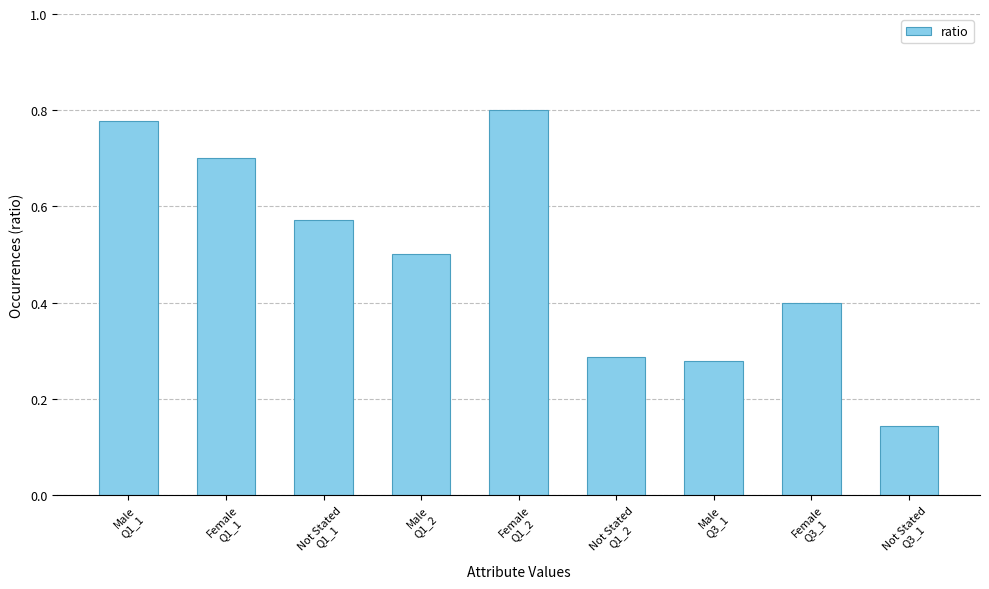

What is the label of the 2nd bar from the right?

Female
Q3_1